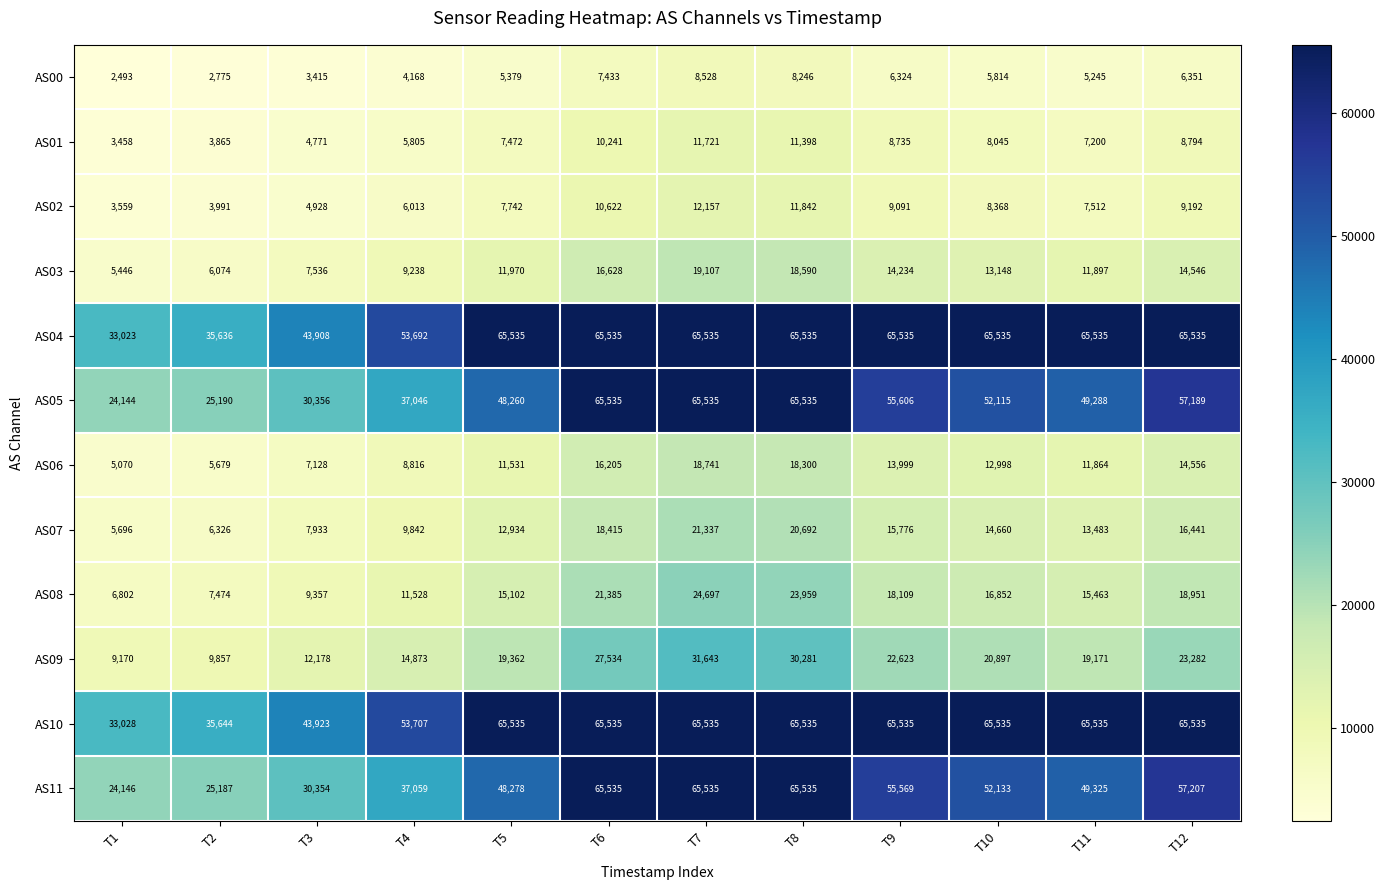

At which category is the sum across all series the highest?

T7